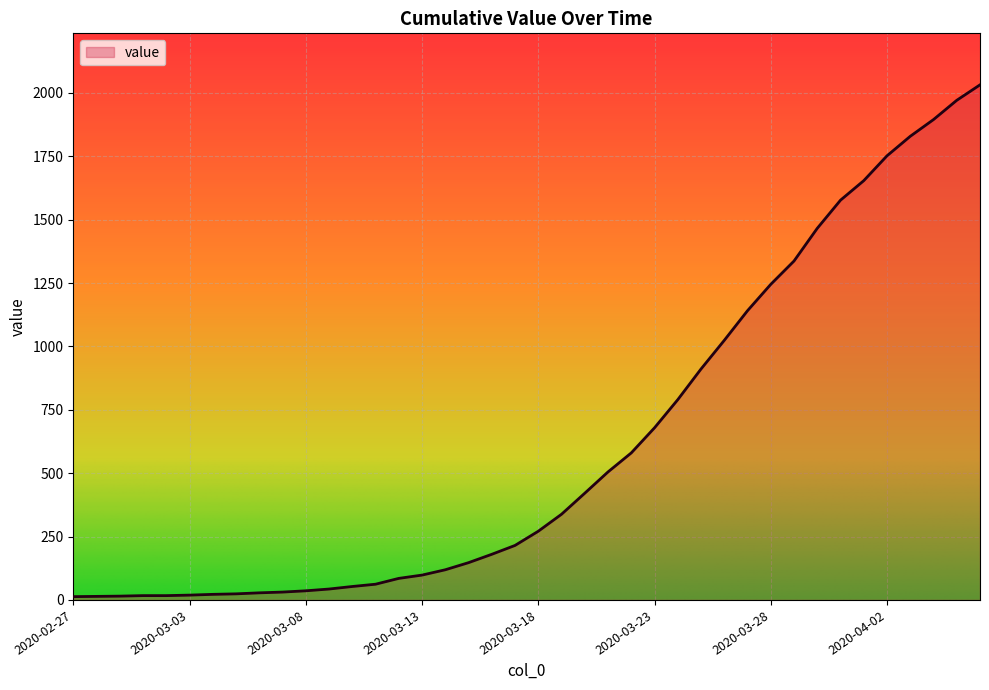

What is the maximum value shown in the chart?

2032